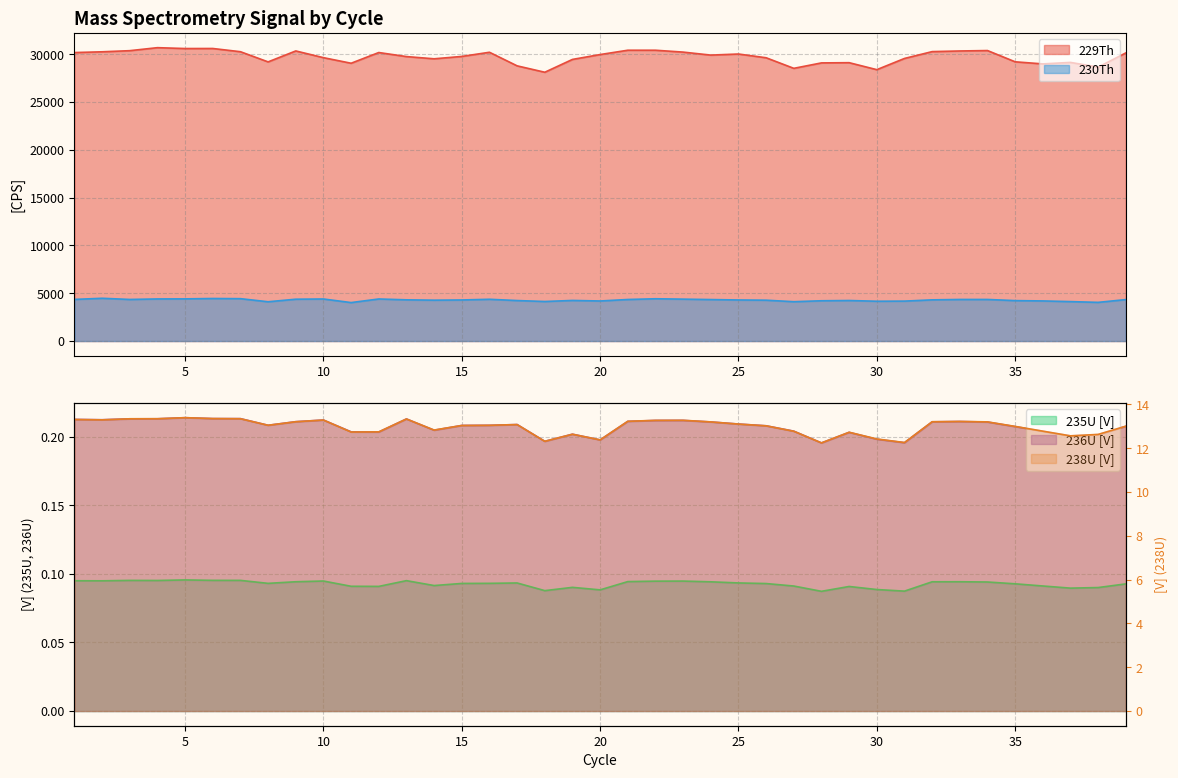

Where is the first local minimum for 235U (V)?

2